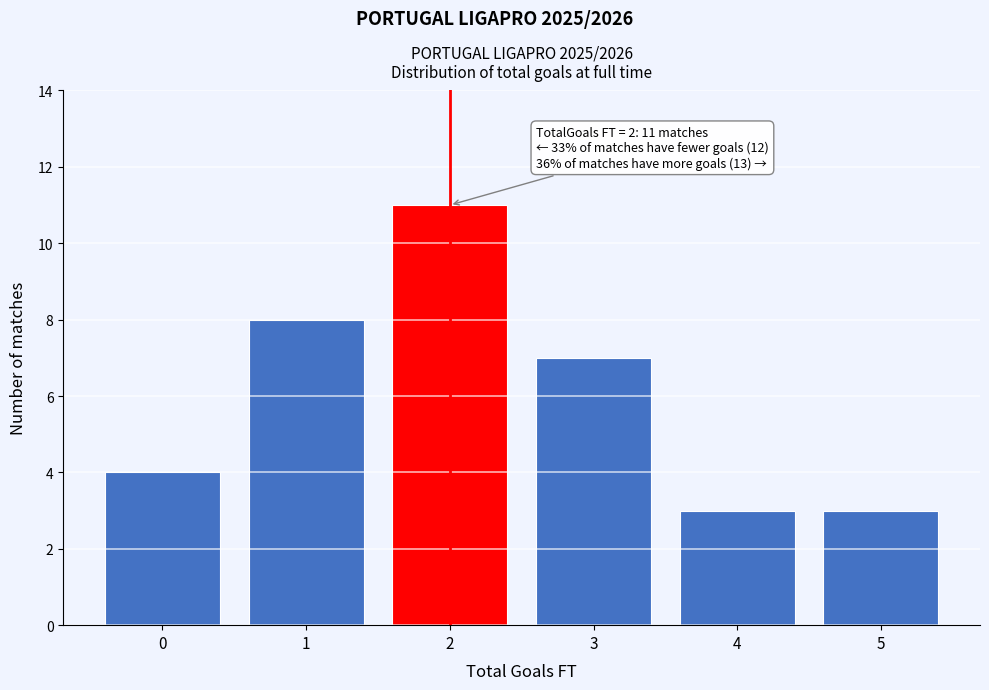

Reading left to right, extract all data points from this chart.

4	8	11	7	3	3